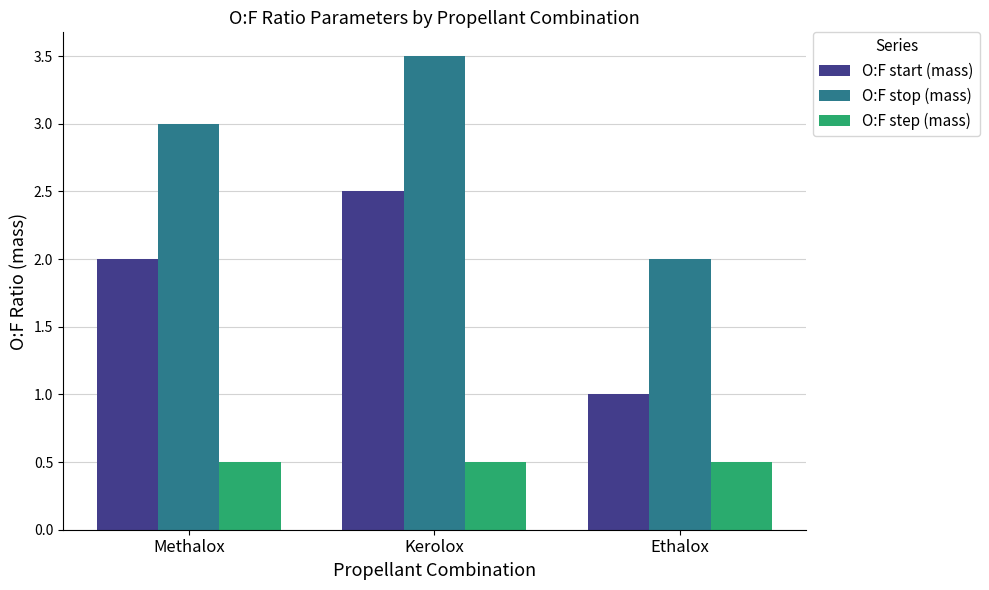

Is the value of O:F step (mass) at Methalox greater than the value of O:F start (mass) at Kerolox?

No